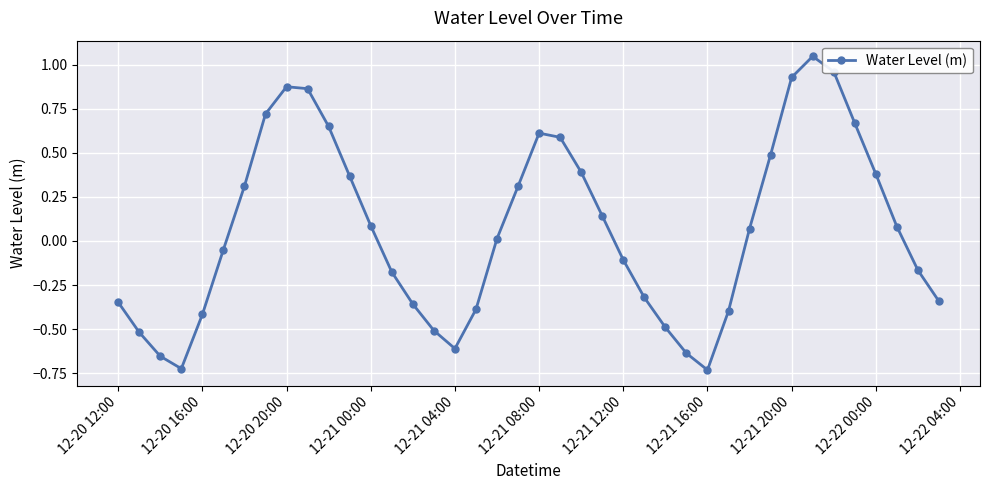

What is the difference between the second highest and minimum values?

1.7